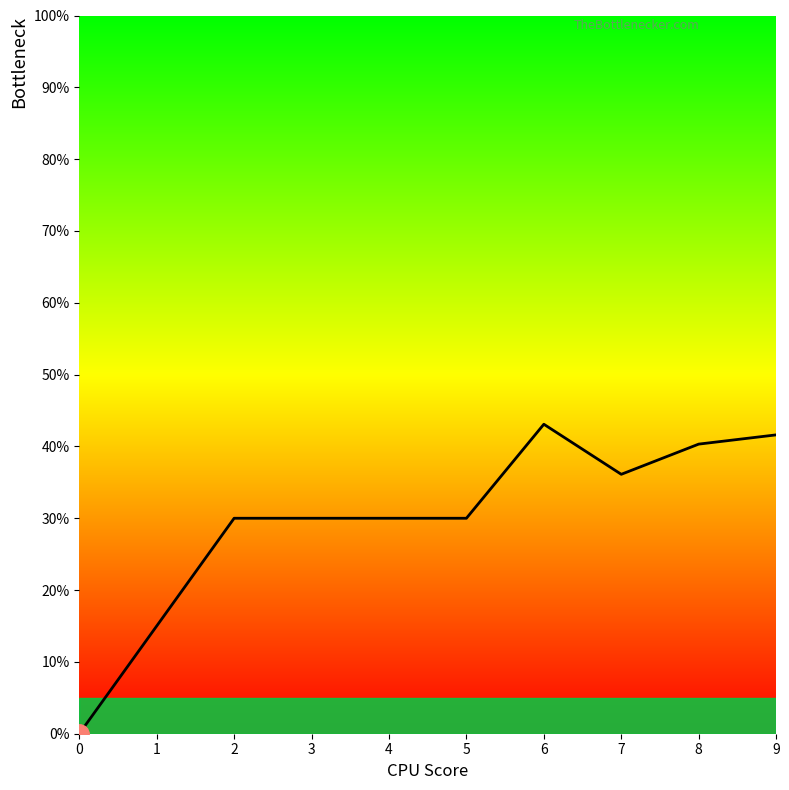

The value at 0 is 0.0. True or false?

True